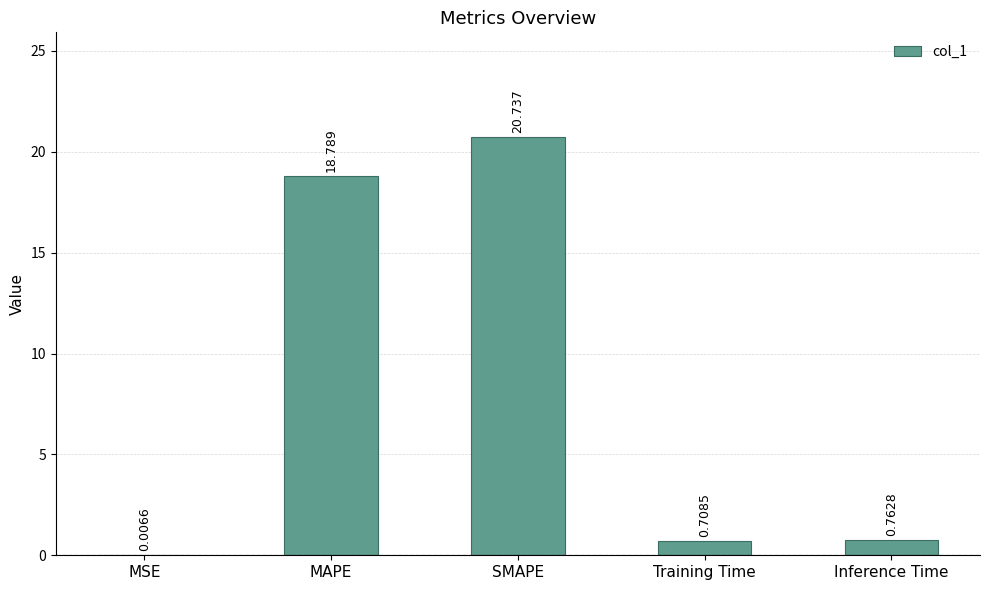

Which has a higher value, MSE or SMAPE?

SMAPE